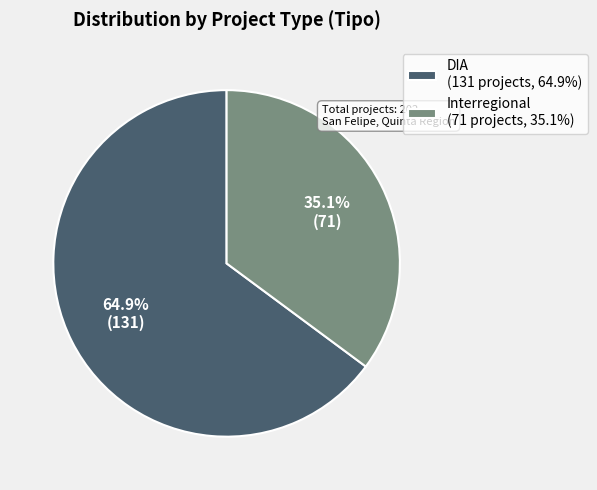

To the nearest percent, what is the combined percentage of Interregional and DIA?

100%